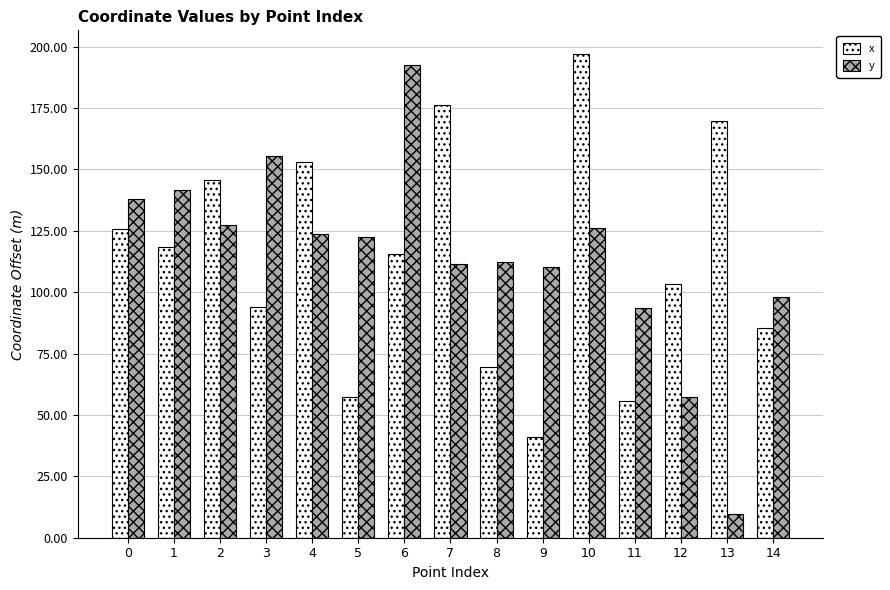

What is the difference between the y values at 5 and 13?

112.8